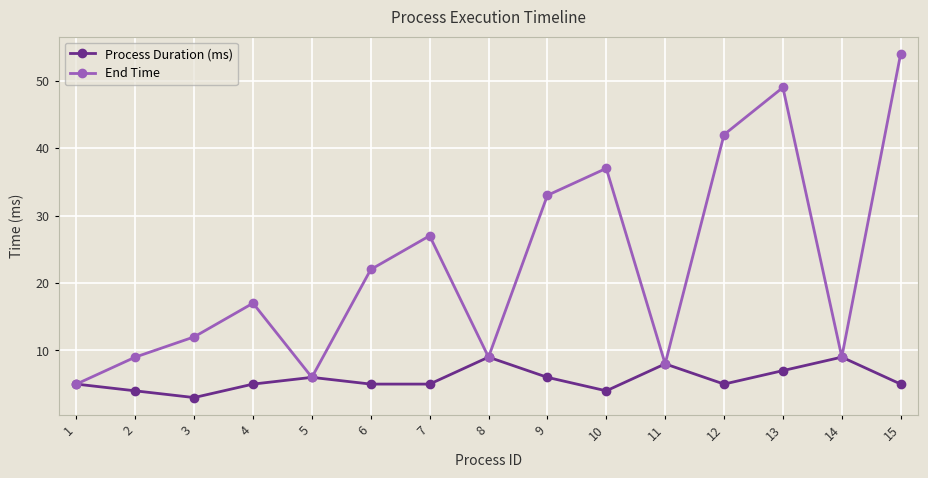

The value of End Time at 12 is 61. True or false?

False